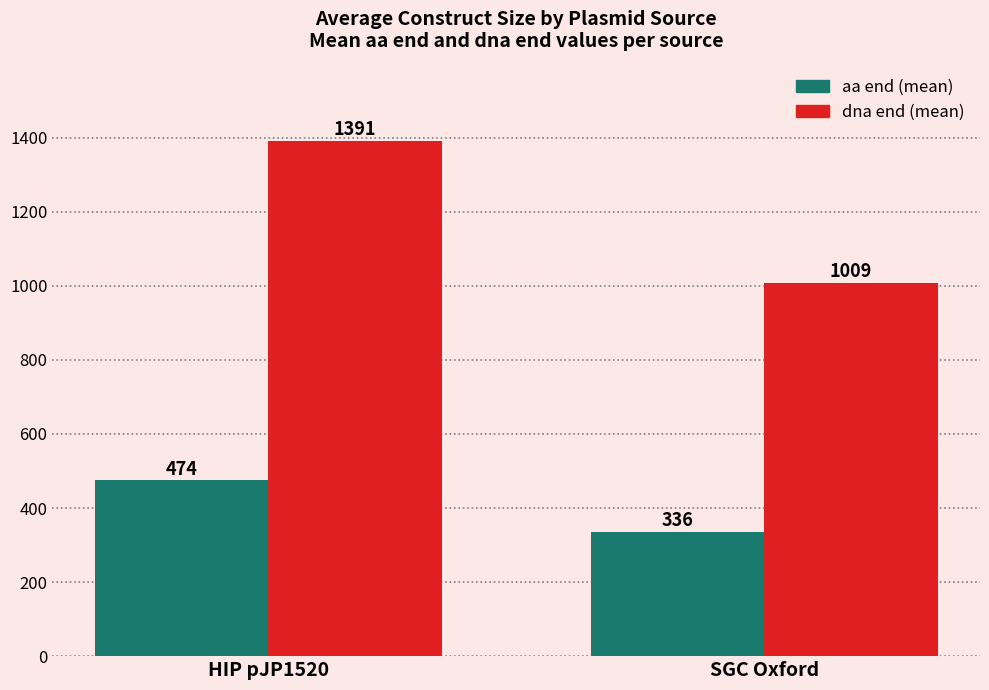

What is the lowest value of the dna end (mean) series?

1008.9